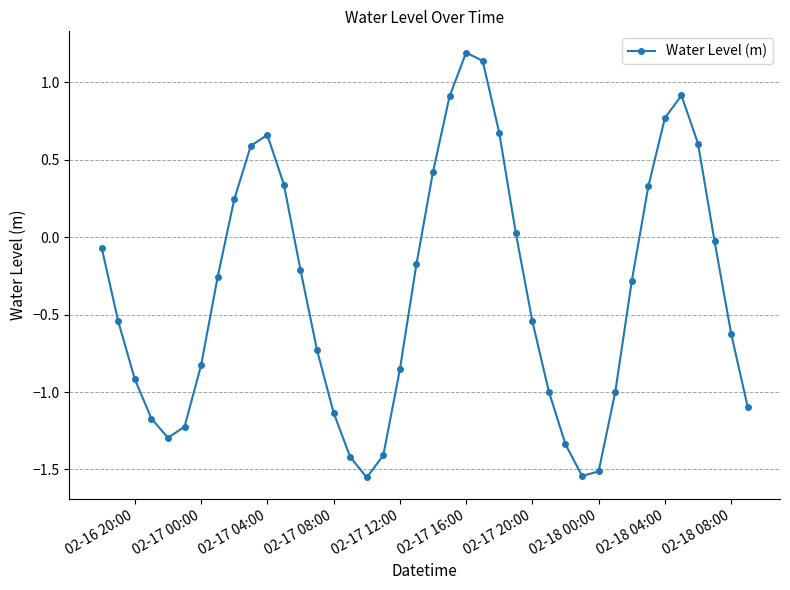

What is the value of the 4th point from the left?

-1.2